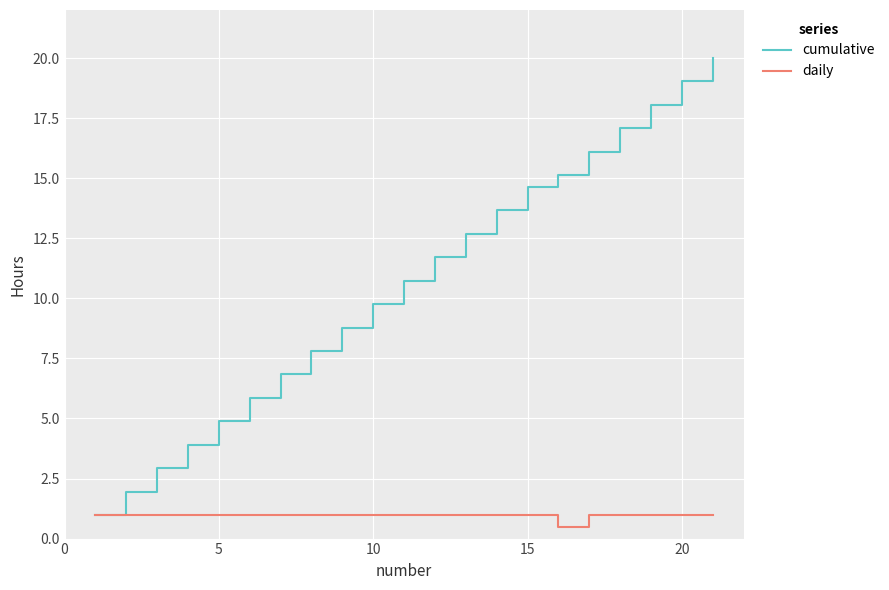

Which series has the largest total across all categories?

cumulative